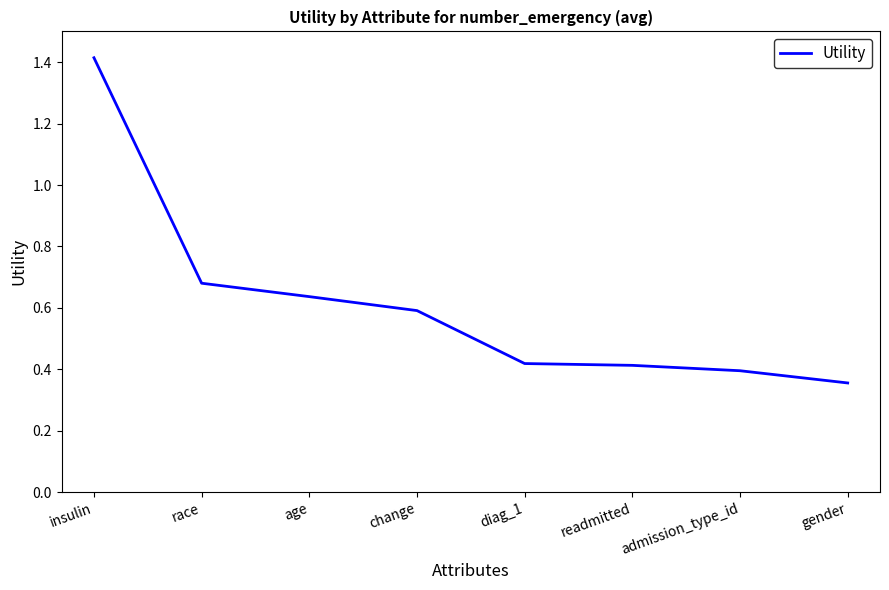

What position from the left is diag_1?

5